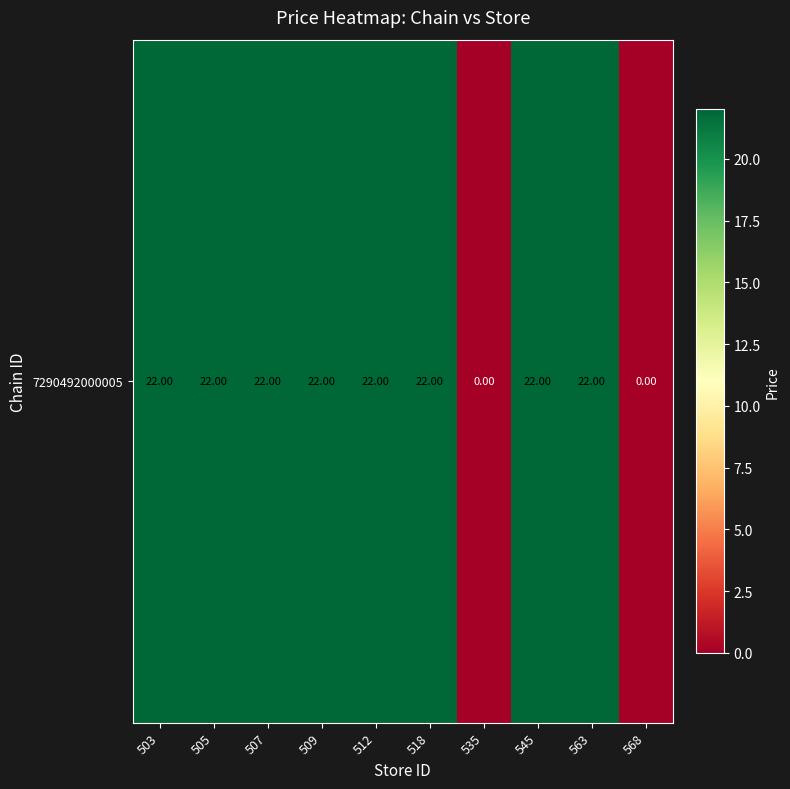

How many values are below 22?

2